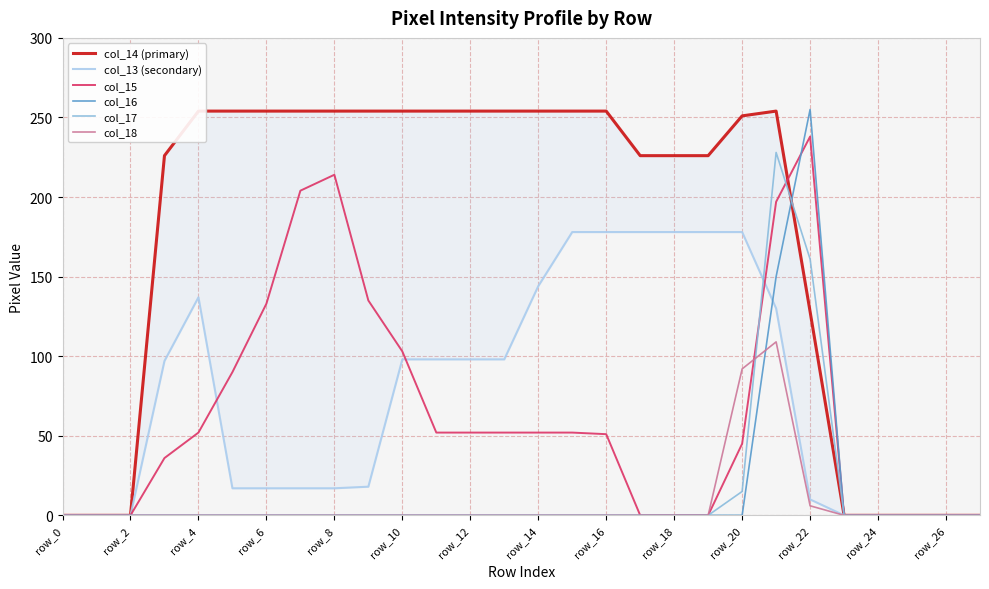

What is the difference between the col_14 (primary) values at 18 and row_8?

28